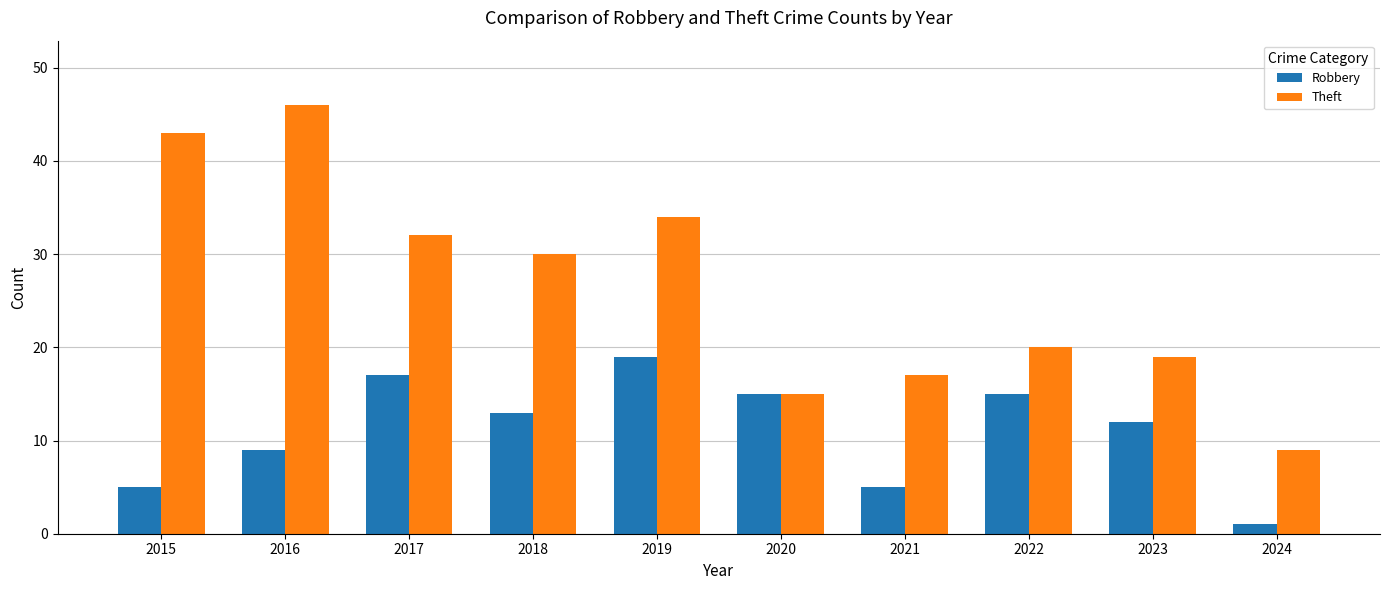

Which series has the widest spread of values?

Theft